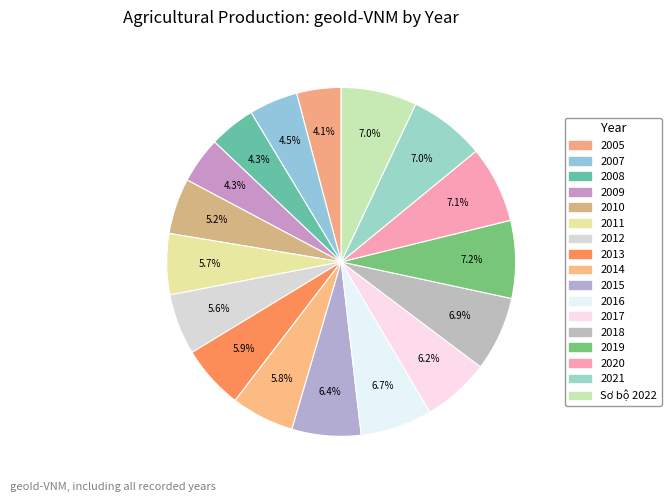

To the nearest percent, what is the difference between the largest and smallest slice percentages?

3%